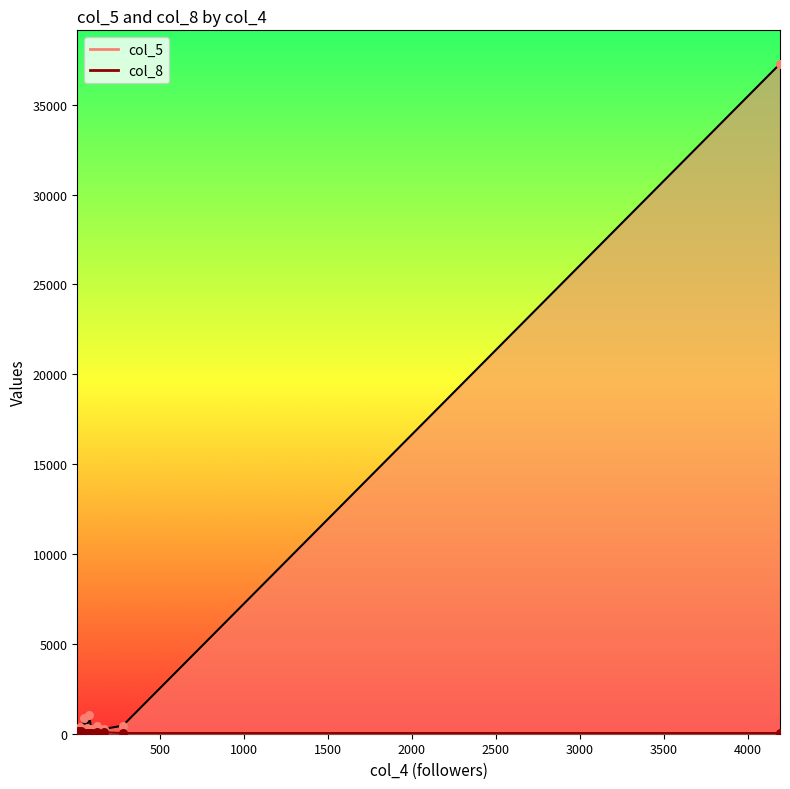

At how many categories does at least one series exceed 1121?

1